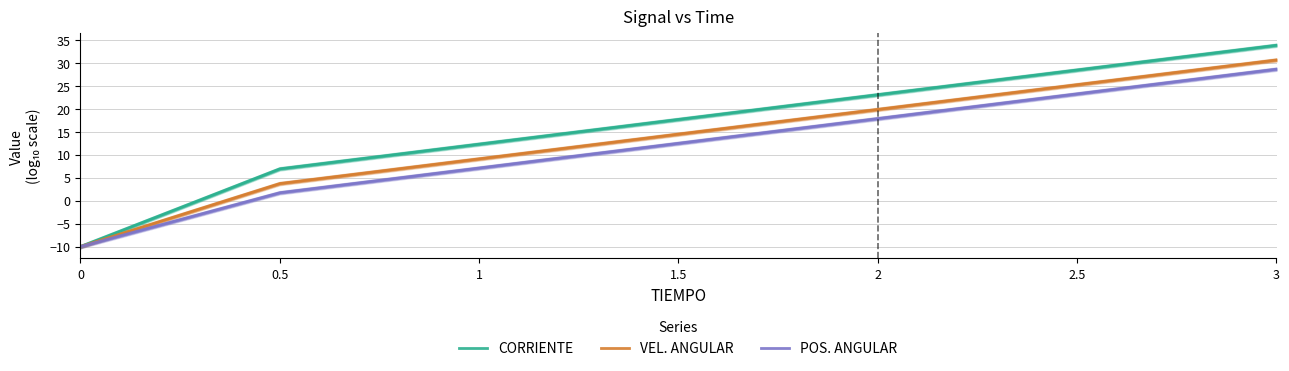

Between 0 and 2.5, which series saw the biggest shift?

CORRIENTE